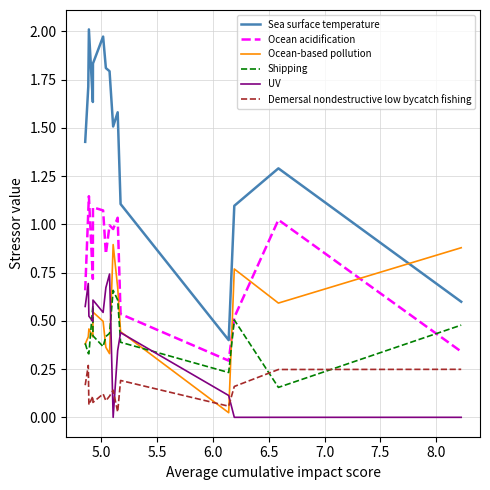

Which series has the largest range (max minus min)?

Sea surface temperature